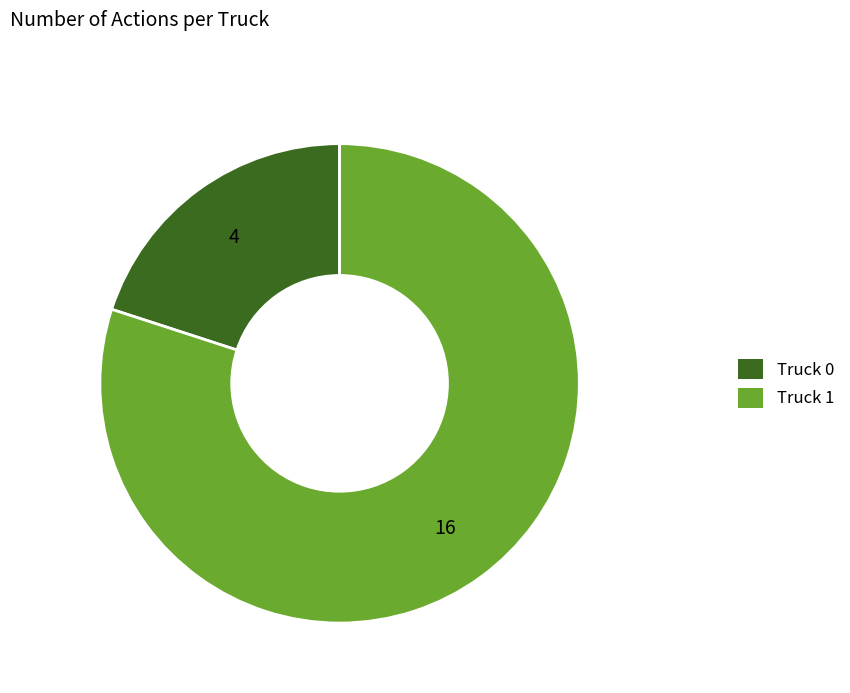

Is there any slice that represents more than half of the pie?

Yes